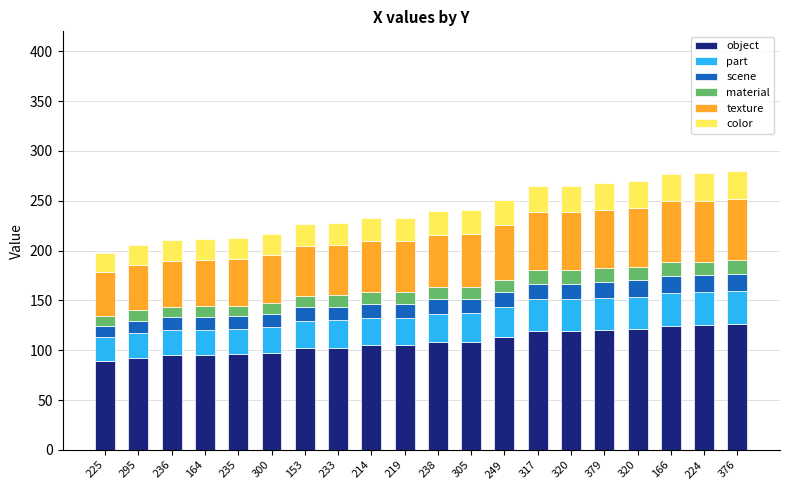

What is the sum of the object values at 153 and 219?

207.0